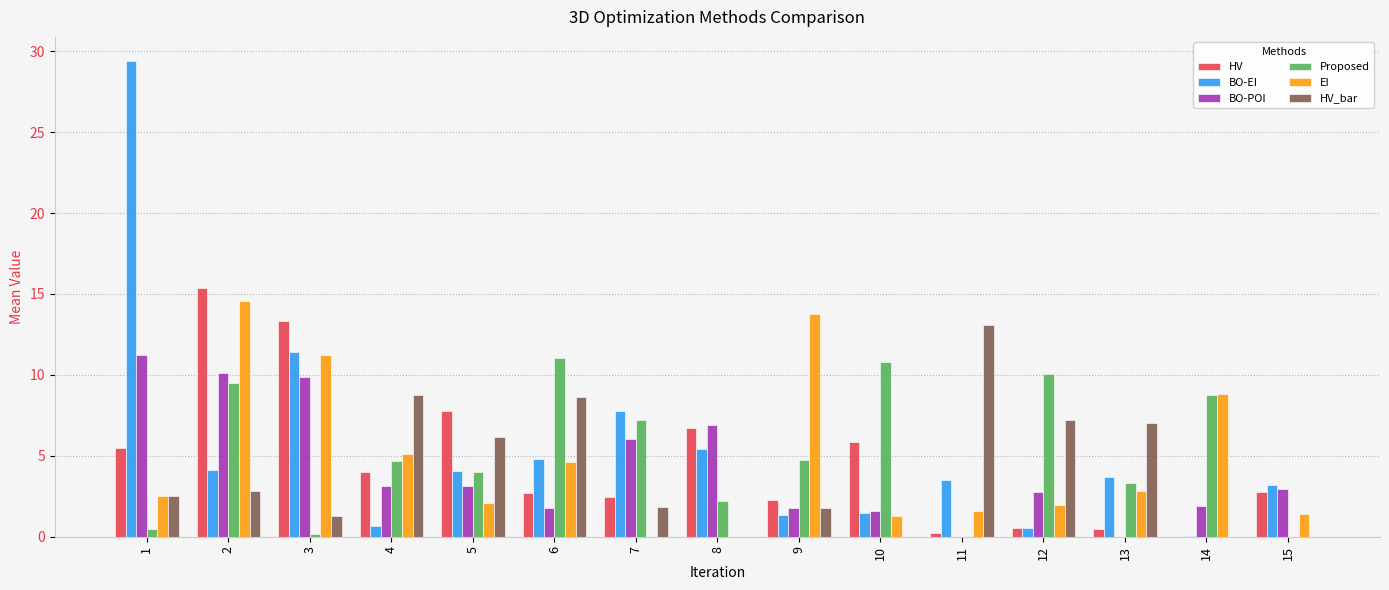

What value does the BO-POI series have at 8?

6.9